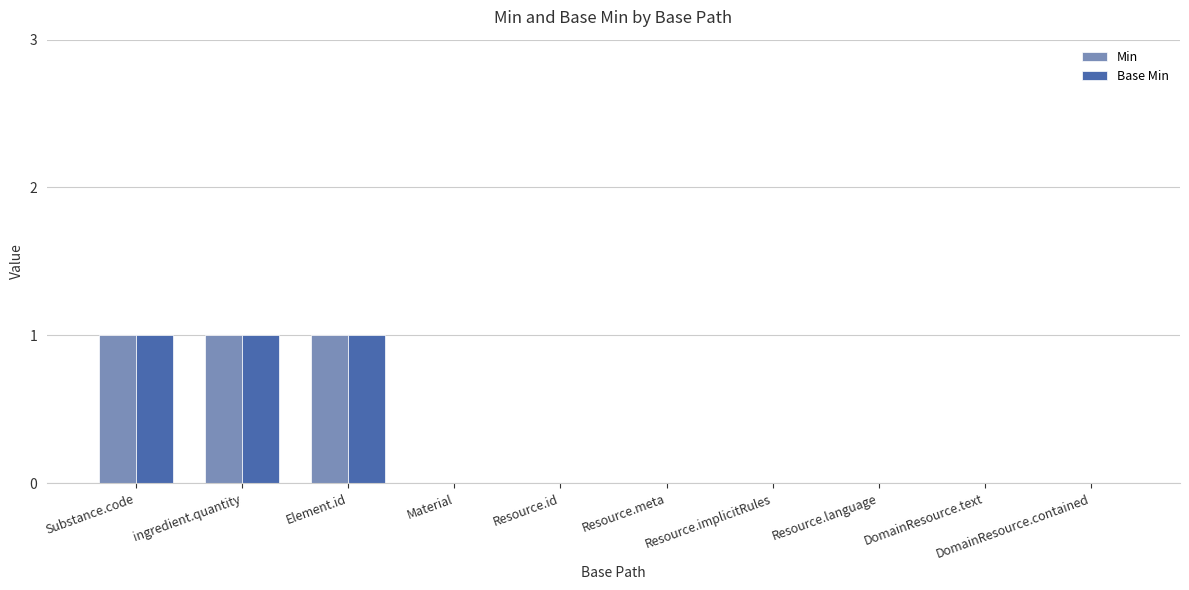

Reading left to right, extract all data points from this chart.

Min: Substance.code=1	ingredient.quantity=1	Element.id=1	Material=0	Resource.id=0	Resource.meta=0	Resource.implicitRules=0	Resource.language=0	DomainResource.text=0	DomainResource.contained=0
Base Min: Substance.code=1	ingredient.quantity=1	Element.id=1	Material=0	Resource.id=0	Resource.meta=0	Resource.implicitRules=0	Resource.language=0	DomainResource.text=0	DomainResource.contained=0